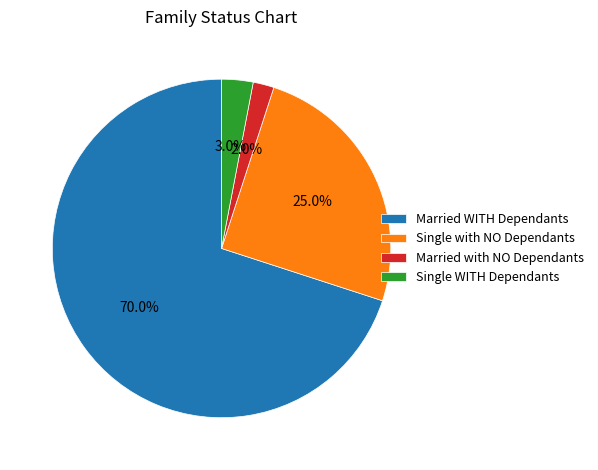

Does Single WITH Dependants represent more than half of the total?

No